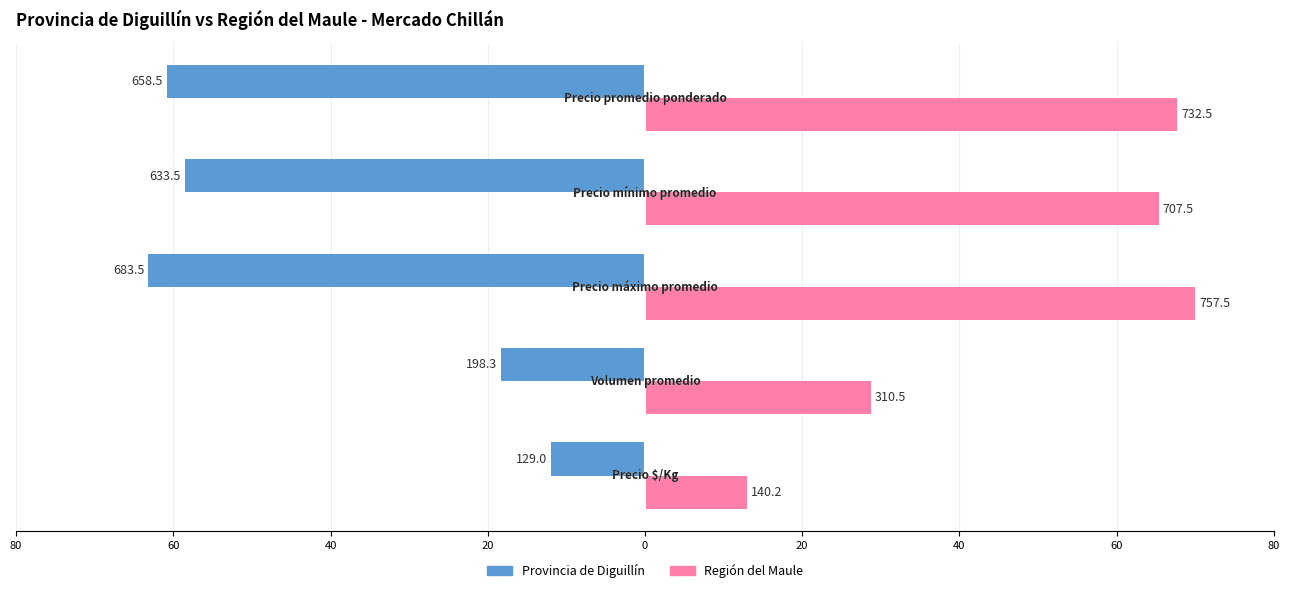

What is the difference between the maximum and minimum values in the Provincia de Diguillín series?

51.2